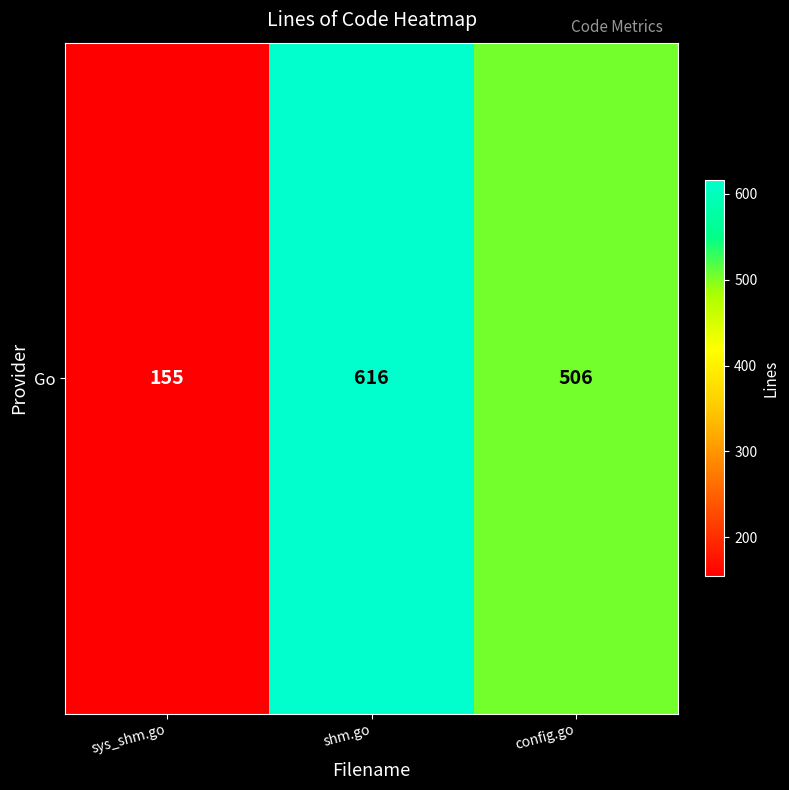

What is the maximum value shown in the chart?

616